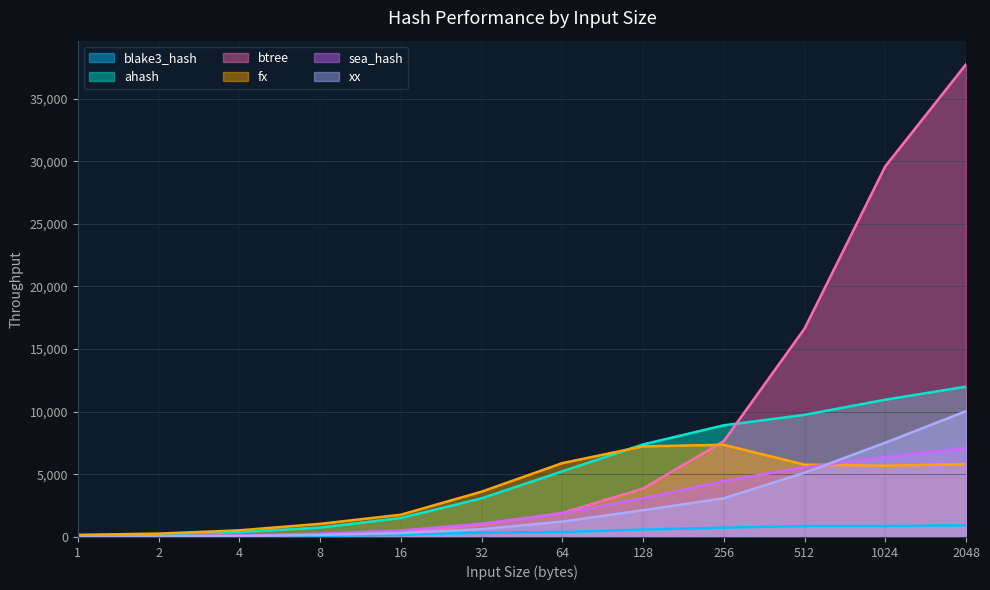

What is the difference between the xx values at 512 and 256?

2037